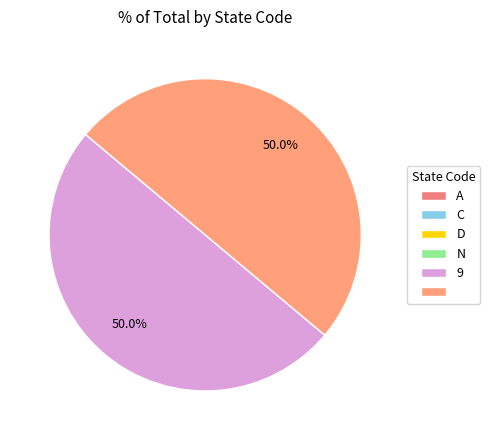

How many segments does this pie chart have?

6